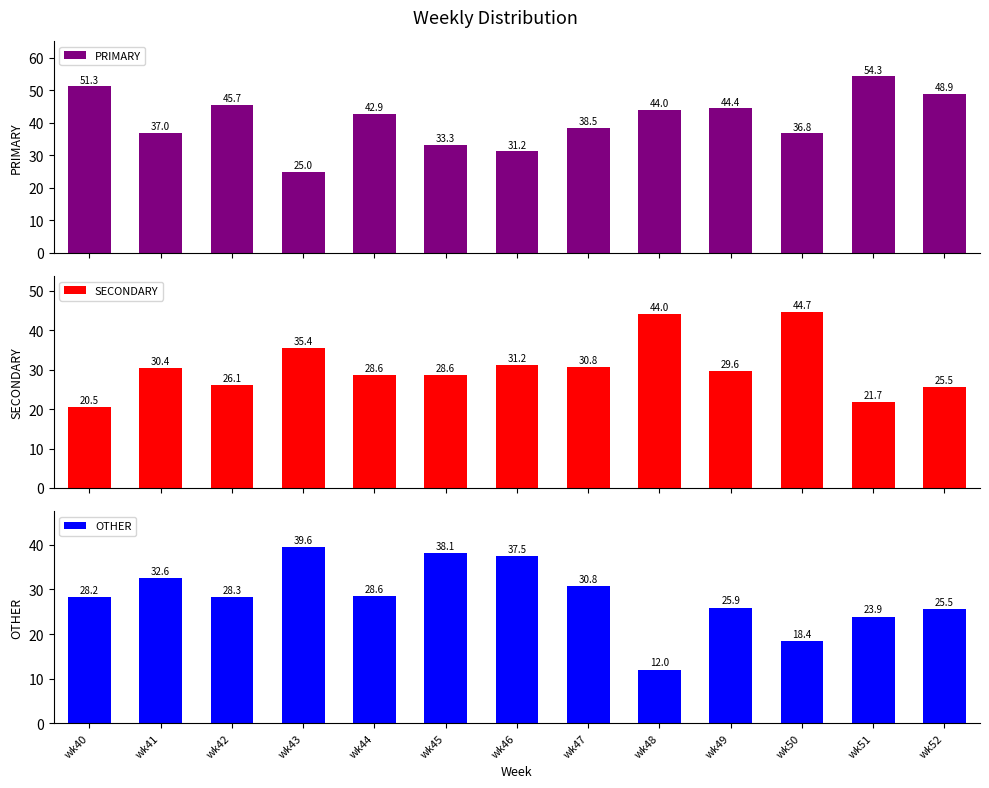

What is the average value of the OTHER series?

28.4